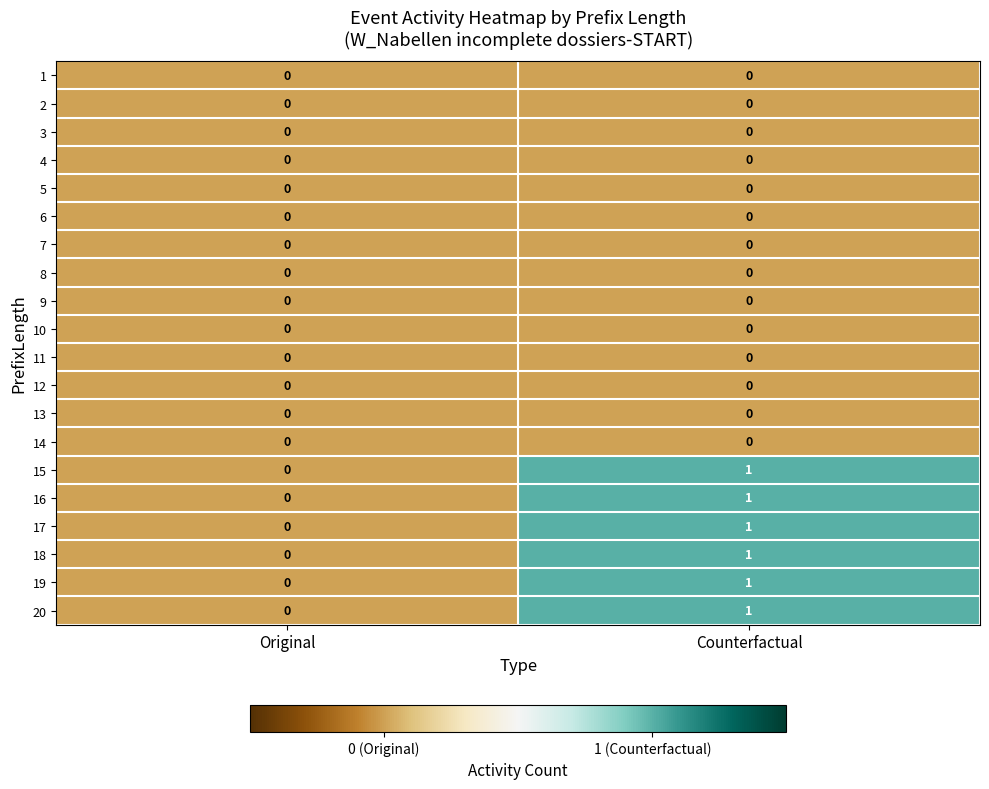

At which category is the sum across all series the highest?

Counterfactual